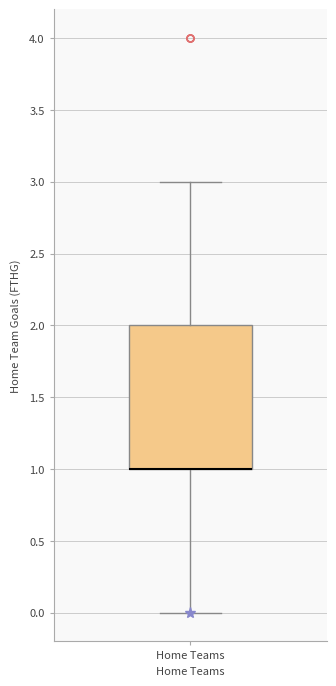

Read this box plot against the y-axis: the position of the median line, the range covered by the box, and the ends of both whiskers. The values are not printed on the chart, so give them approximately, as read against the axis.

median 1 (drawn on the box's lower edge), box 1 to 2, whiskers 0 to 3